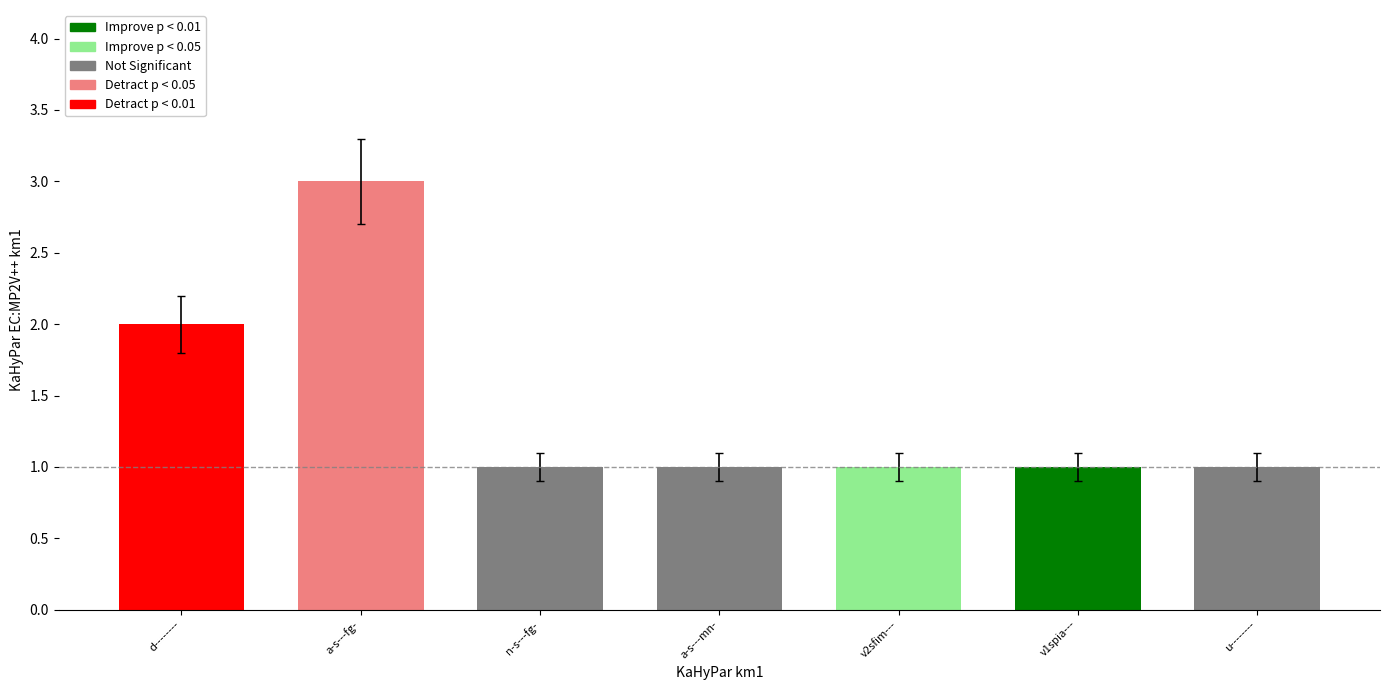

What is the value of the 6th bar from the left?

1